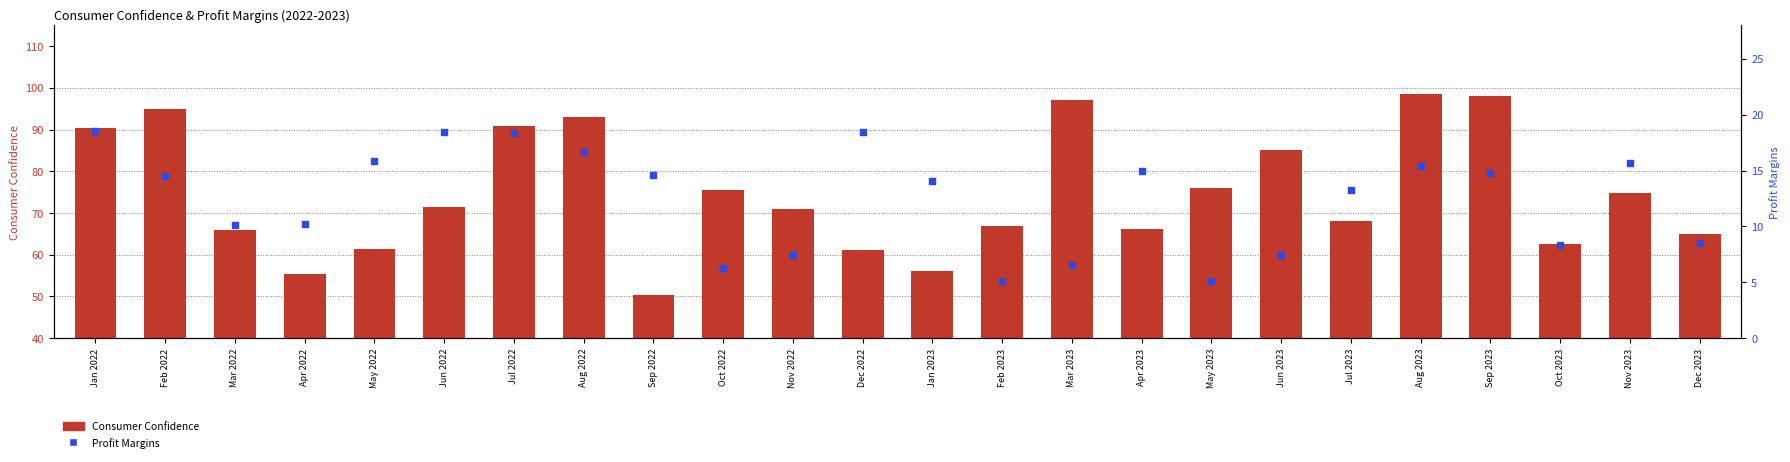

Which series reaches the minimum Y coordinate?

Profit Margins